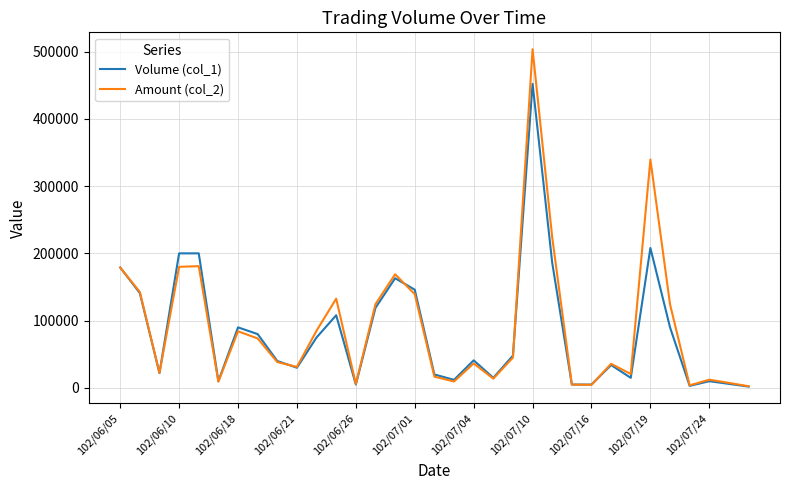

List the series in order of their peak value, highest first.

Amount (col_2), Volume (col_1)